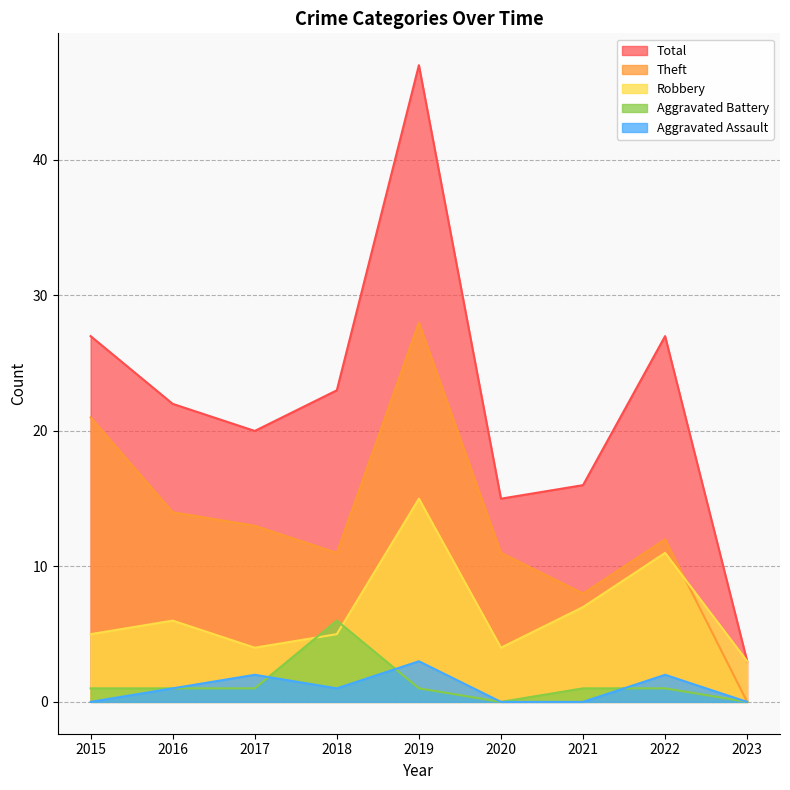

How many lines are shown in the chart?

5